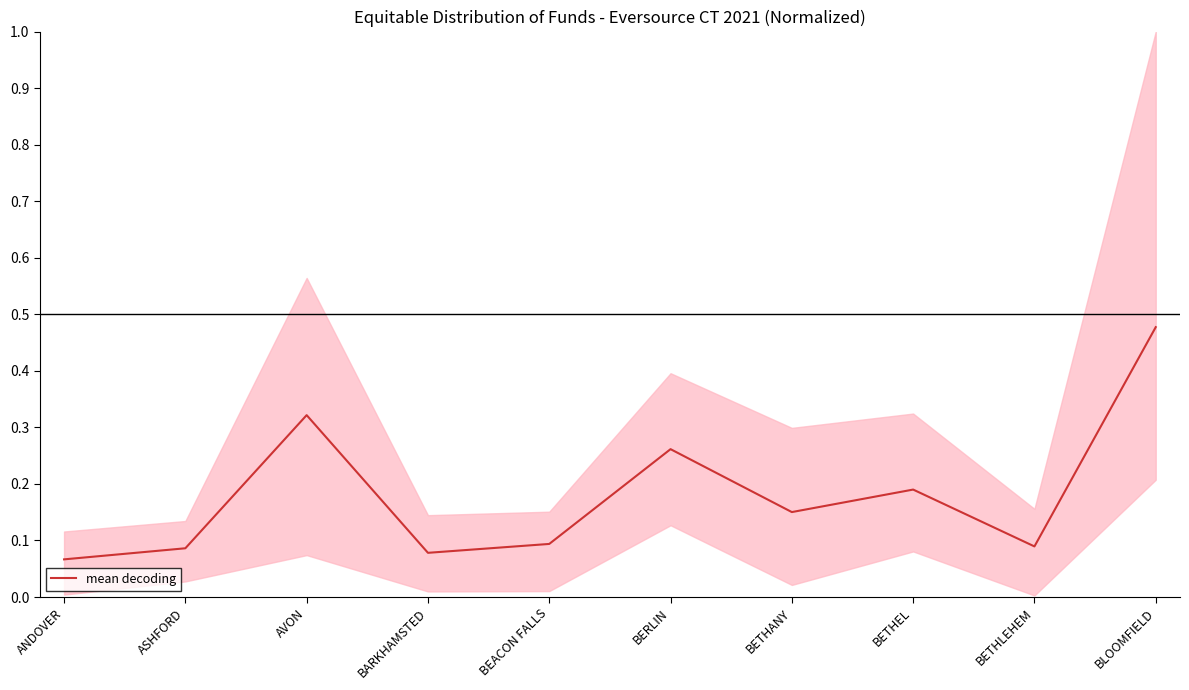

What is the label of the 6th point from the left?

BERLIN